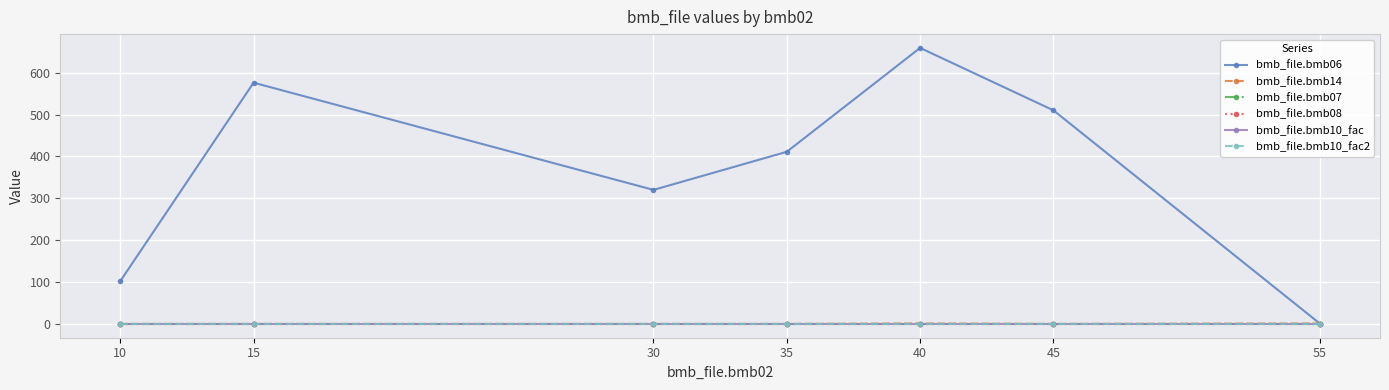

True or false: bmb_file.bmb10_fac has more than 1 points higher than both neighbors.

False